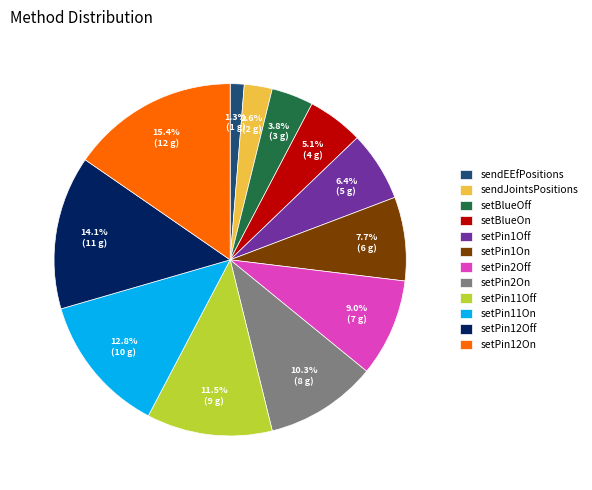

To the nearest percent, what percentage of the pie is setPin12On?

15%